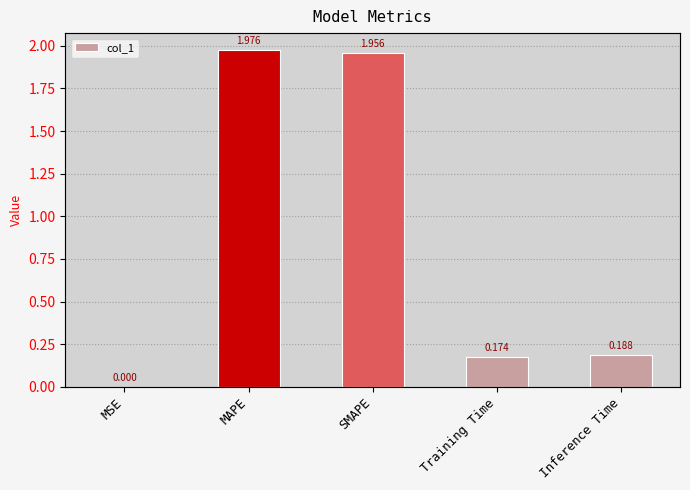

Reading left to right, extract all data points from this chart.

MSE=0.0	MAPE=2.0	SMAPE=2.0	Training Time=0.2	Inference Time=0.2